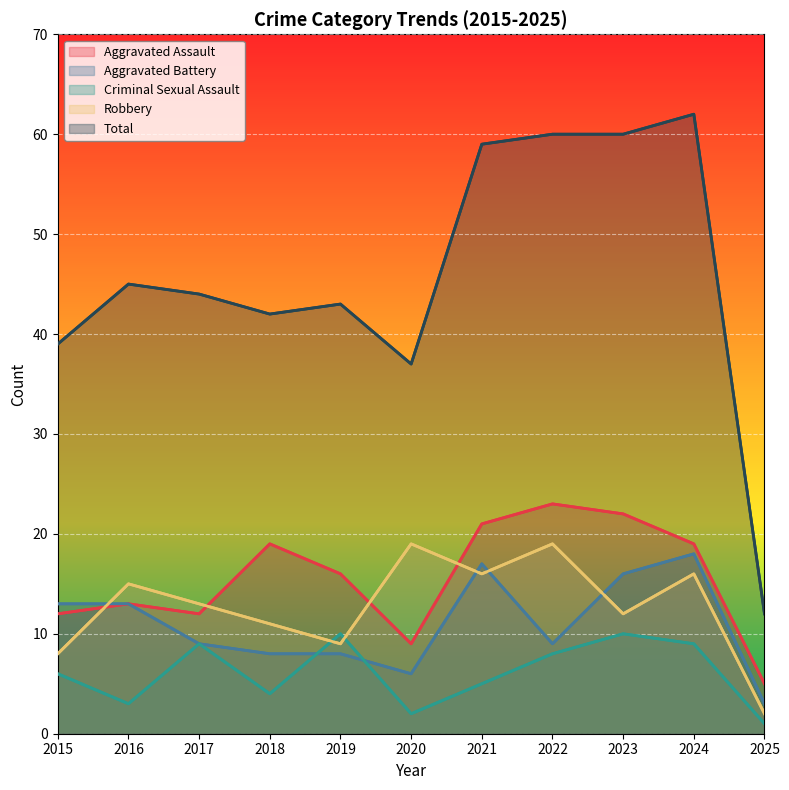

In Robbery, how many points are higher than both neighbors (excluding endpoints)?

4